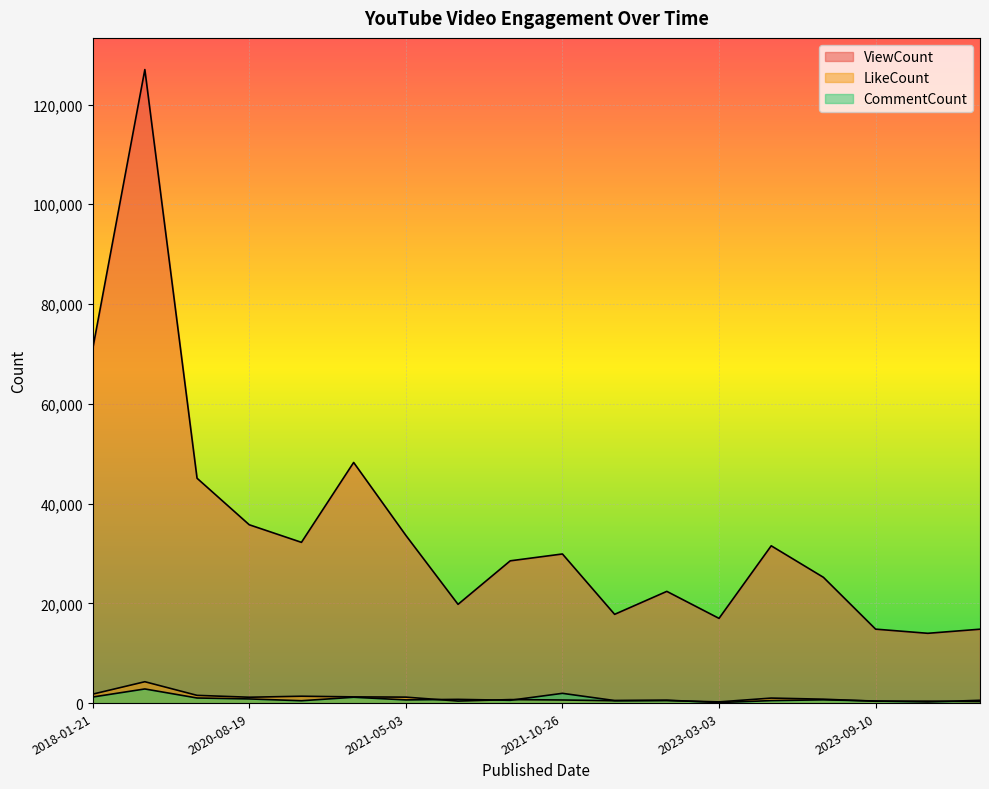

Where does the LikeCount series first go above 781?

2018-01-21